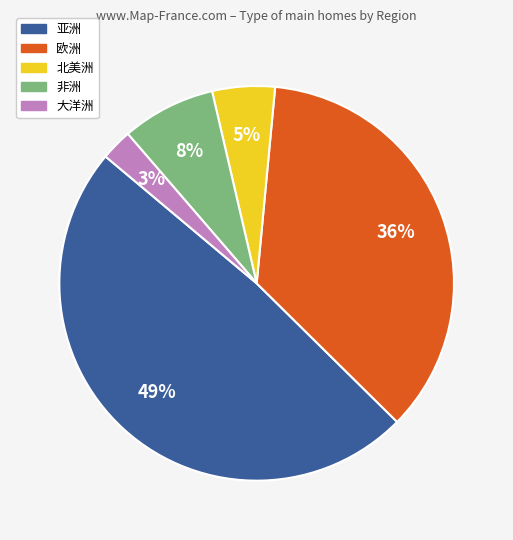

Which slice is the smallest?

大洋洲